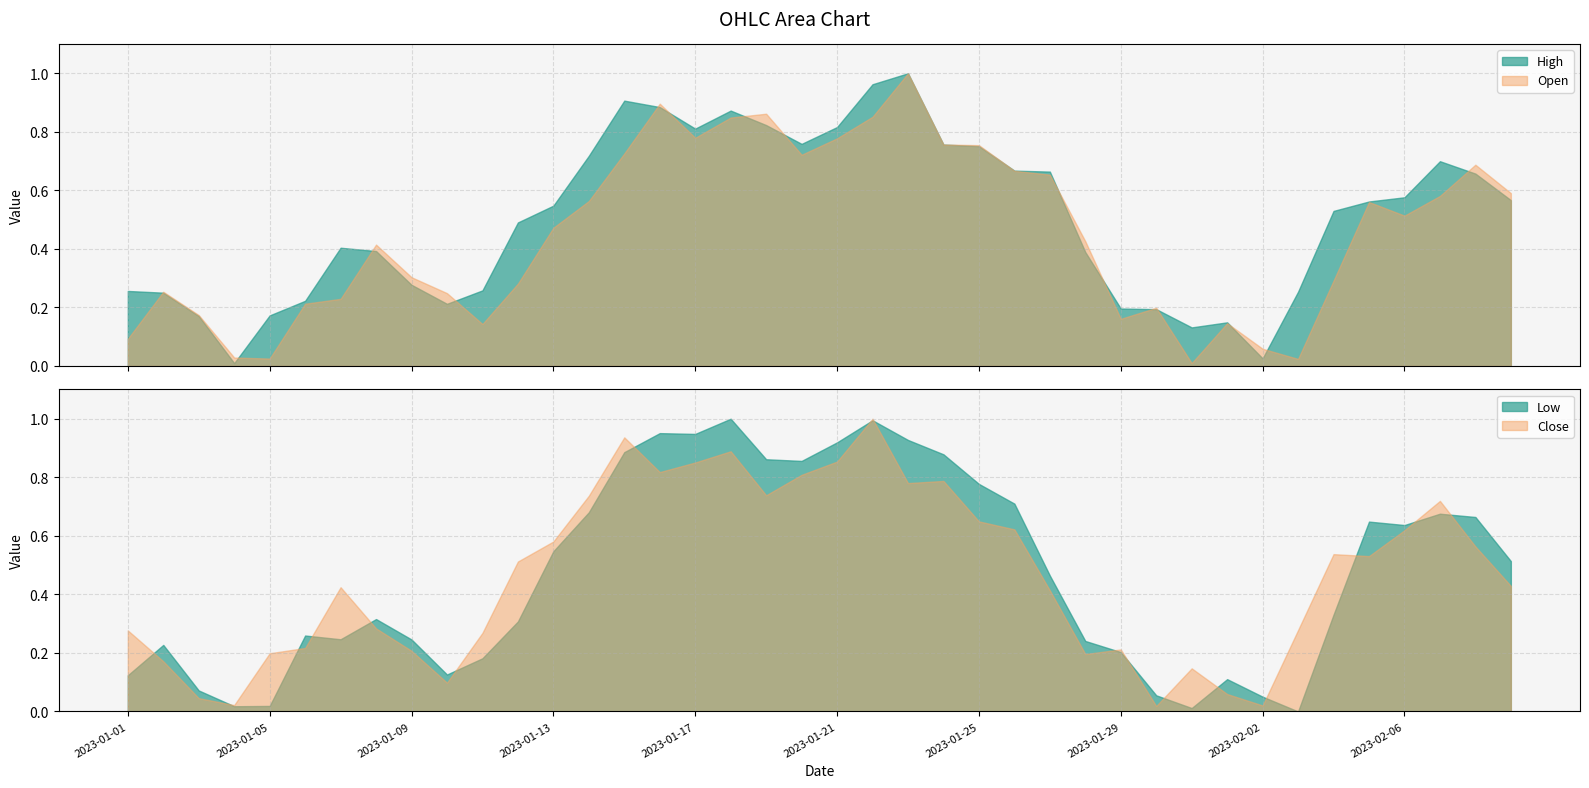

What is the average value of the Close series?

0.5